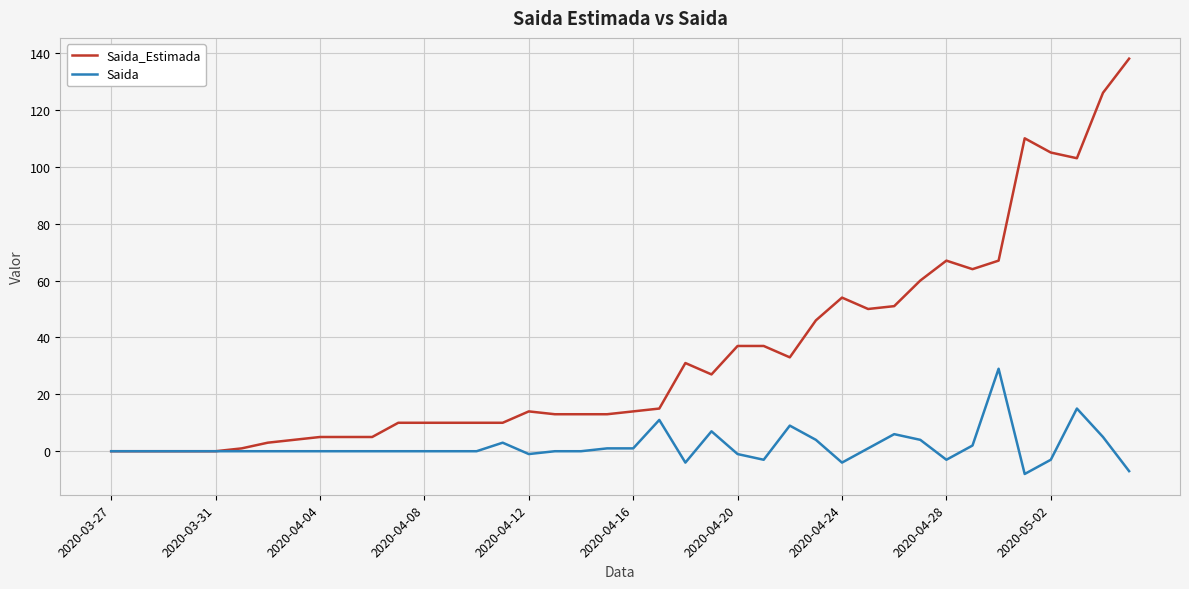

Which series has the largest range (max minus min)?

Saida_Estimada